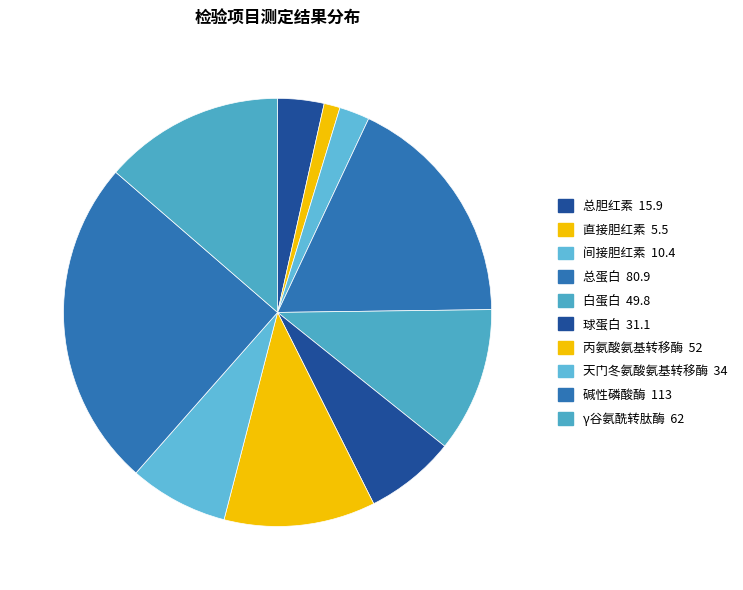

What percentage is the 总胆红素 slice, to the nearest percent?

3%